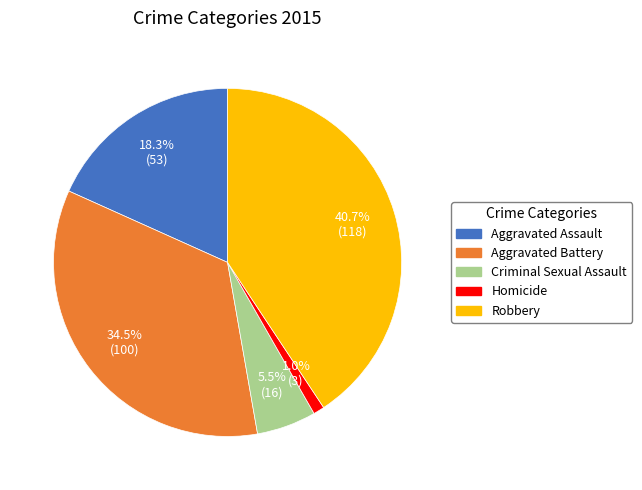

Does any single category account for the majority?

No